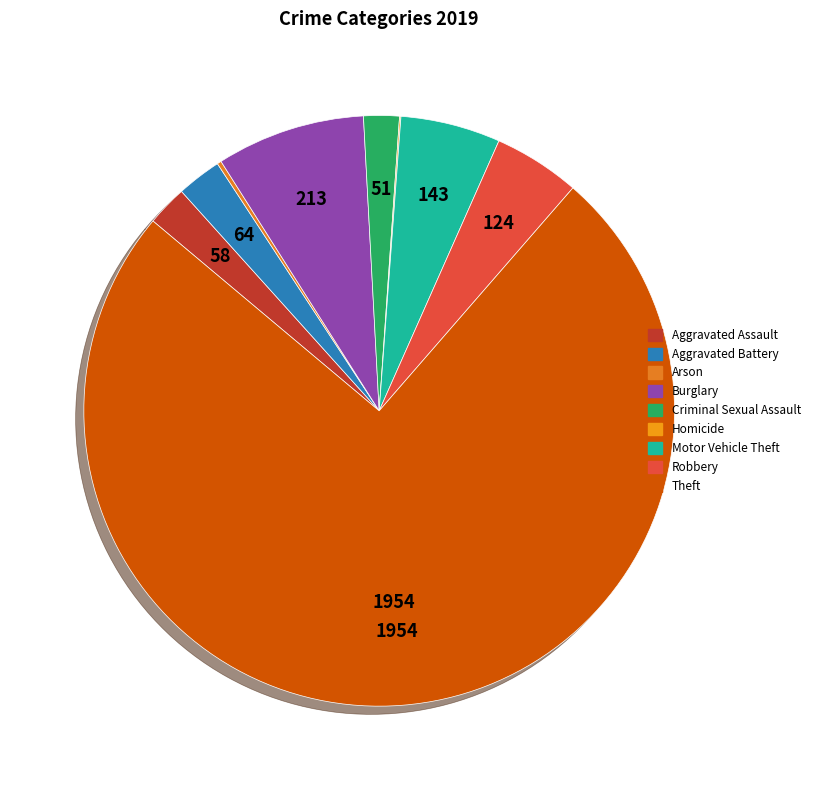

What percentage do Motor Vehicle Theft and Arson together represent?

5.7%